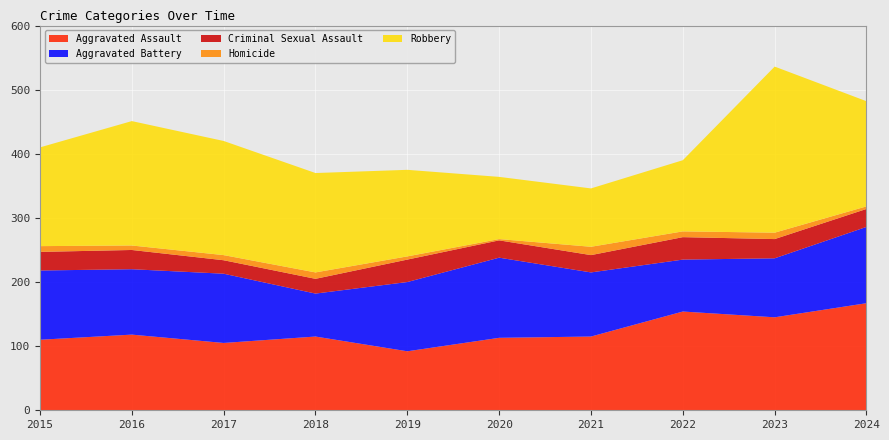

Reading left to right, what are all the values shown in this chart?

Aggravated Assault: 110	118	105	115	92	113	115	154	145	167
Aggravated Battery: 108	102	108	67	108	125	100	81	92	119
Criminal Sexual Assault: 29	30	21	23	35	27	27	35	30	28
Homicide: 9	7	8	10	5	2	13	9	10	4
Robbery: 154	194	178	155	135	97	91	111	259	164